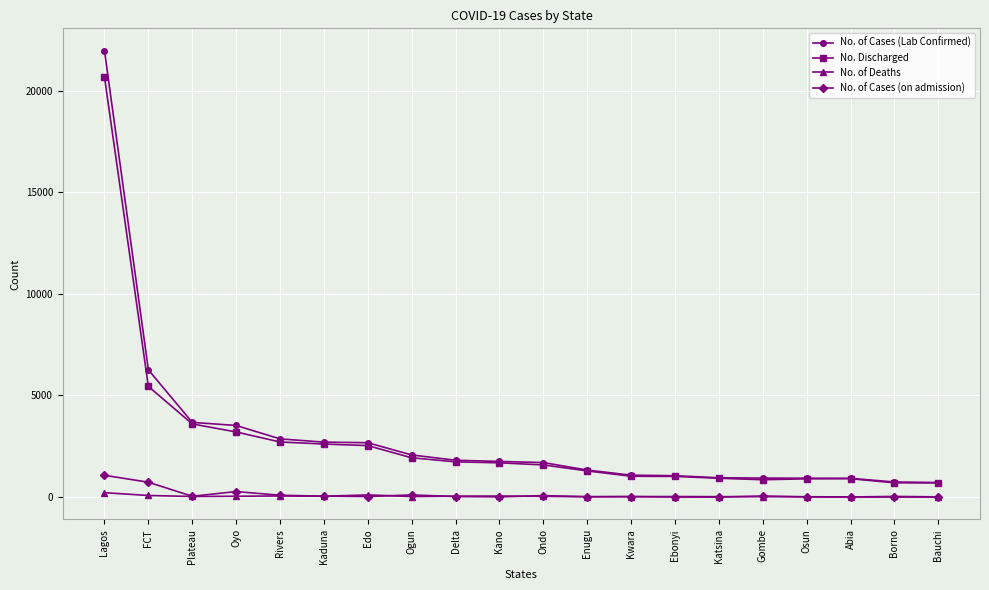

What is the label of the 2nd point from the left?

FCT